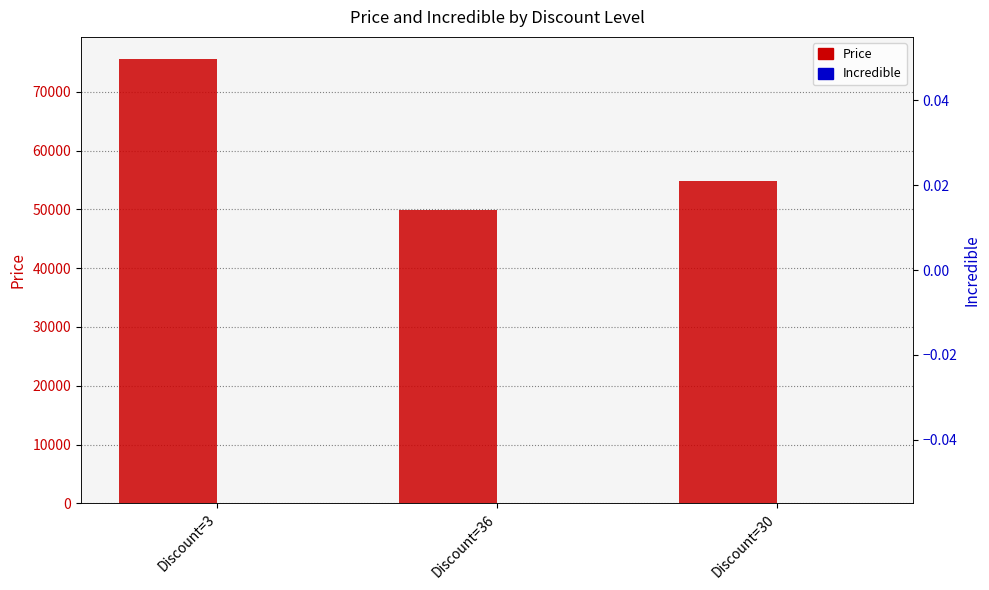

Where does the Price series first go above 54900?

Discount=3